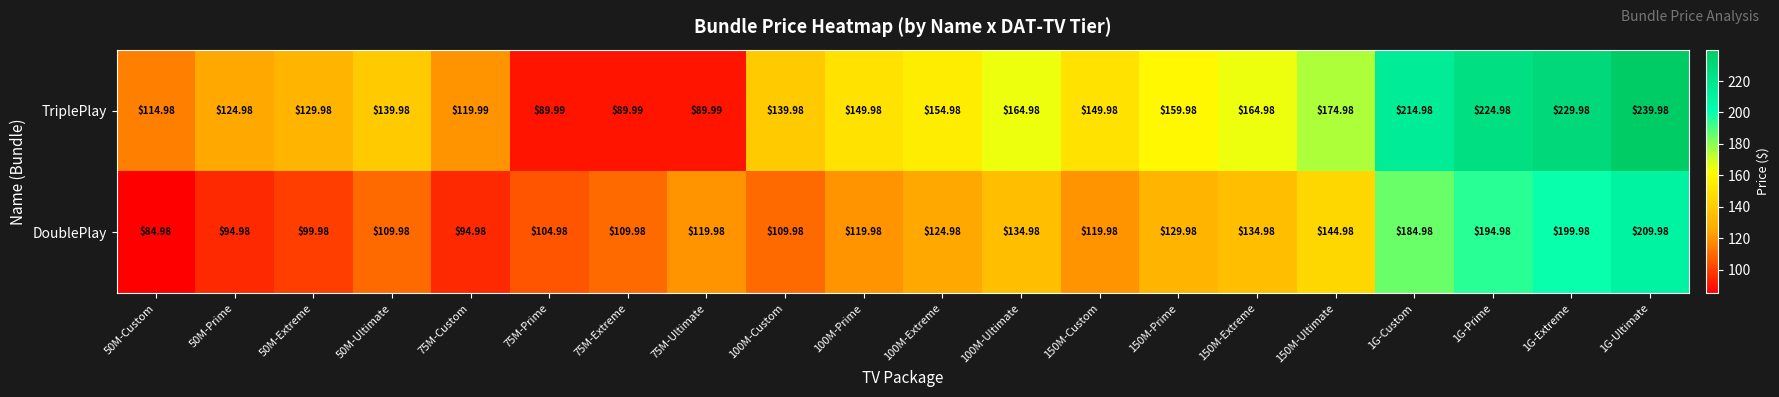

Rank the series at 50M-Custom from lowest to highest value.

DoublePlay, TriplePlay